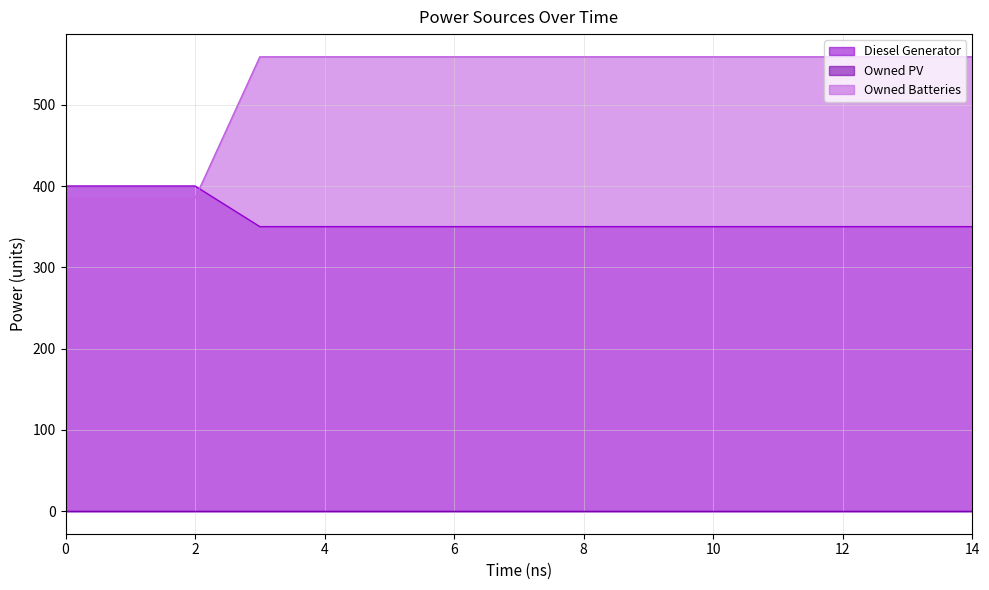

Which series has the largest range (max minus min)?

Owned Batteries